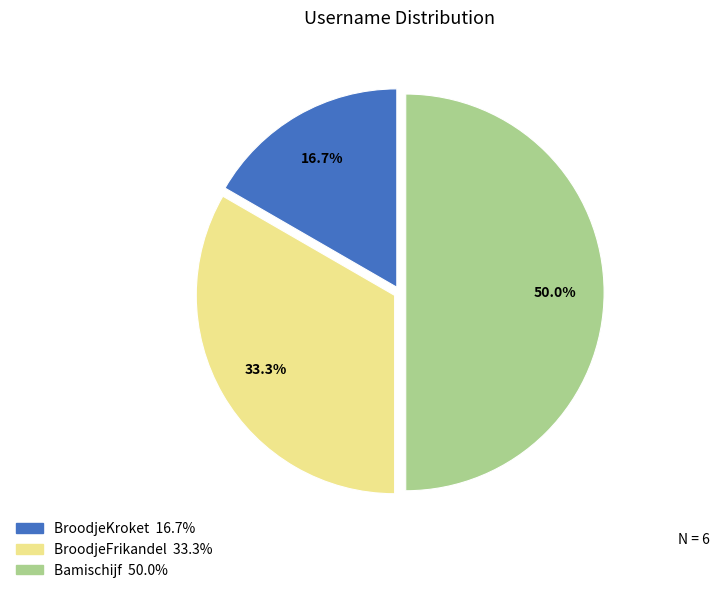

To the nearest percent, what percentage of the pie is BroodjeFrikandel?

33%